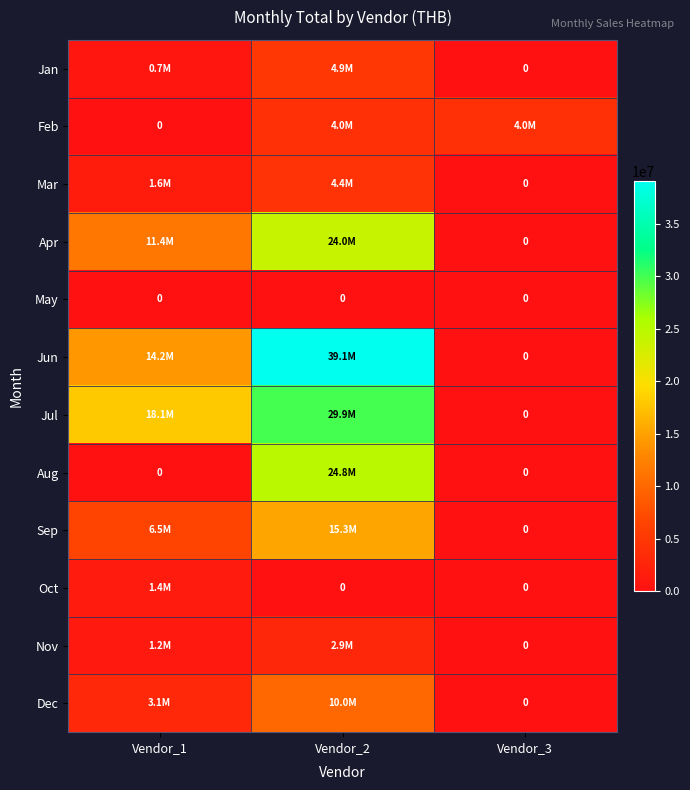

At how many categories does at least one series exceed 15679767?

2